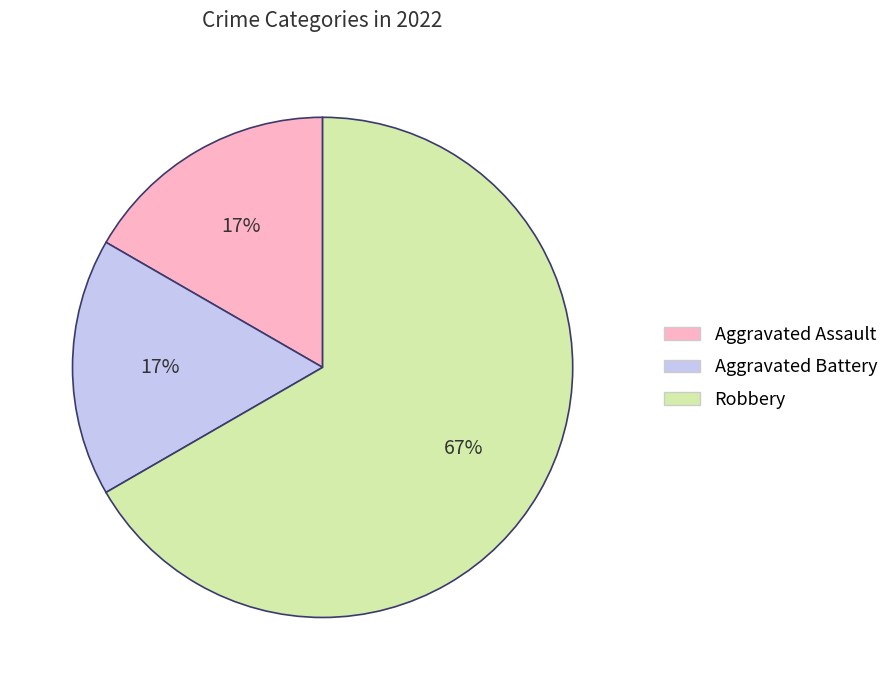

Which has a higher value, Aggravated Battery or Robbery?

Robbery